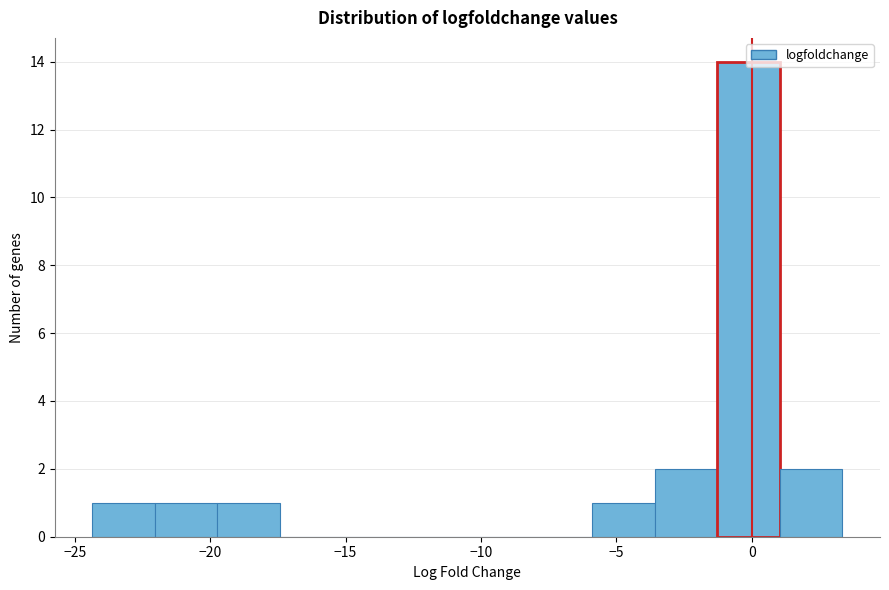

Which range on the x-axis has the tallest bar?

-1.5 to 1.0